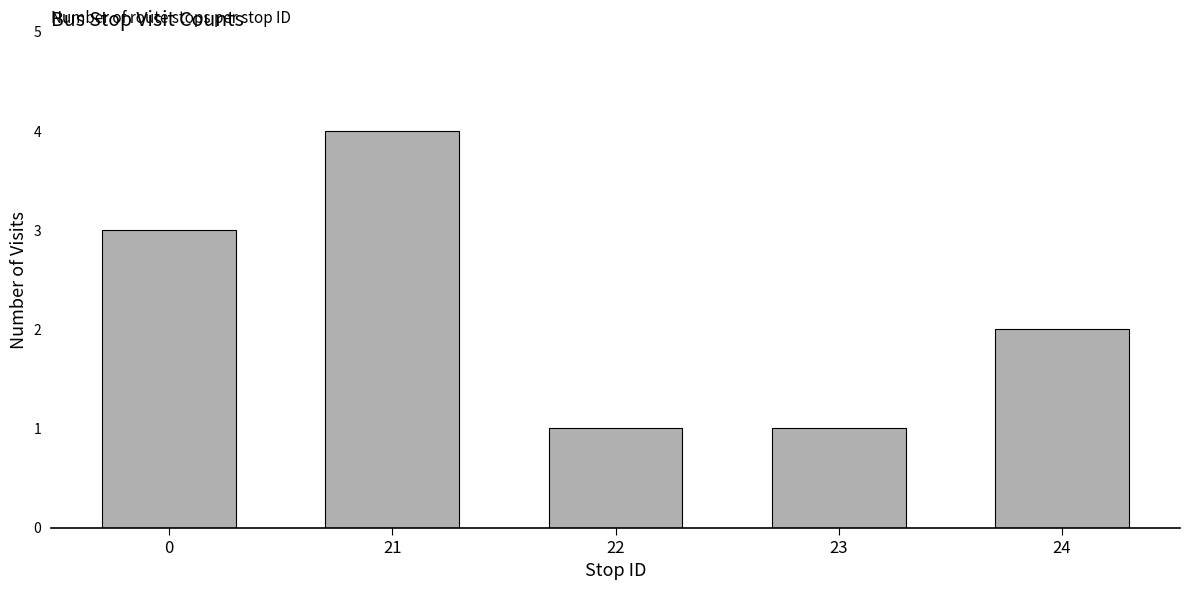

Is it true that the value at 0 is 4?

False